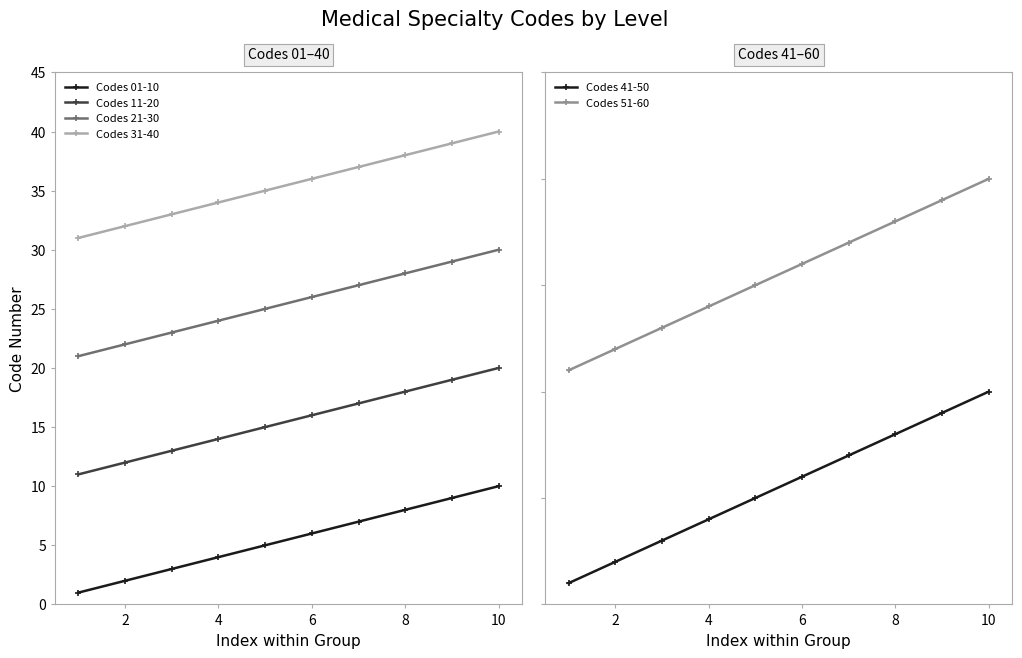

True or false: Codes 31-40 has more than 1 interior local peaks.

False